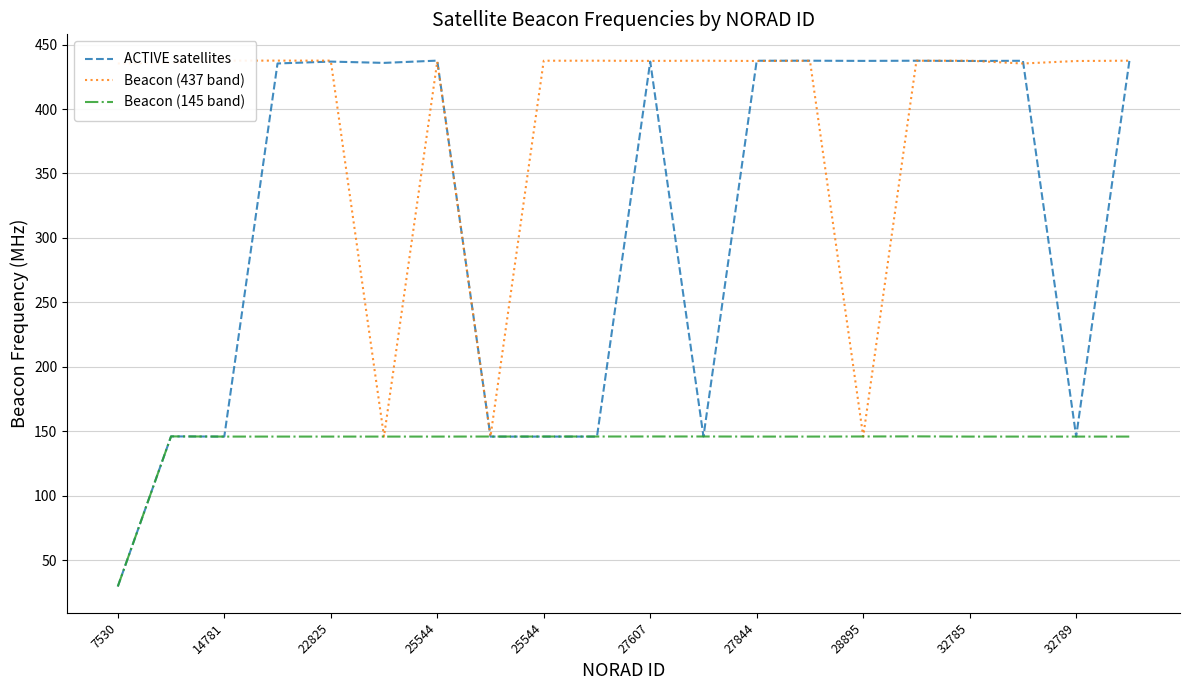

True or false: Beacon (145 band) has more than 0 interior local peaks.

True